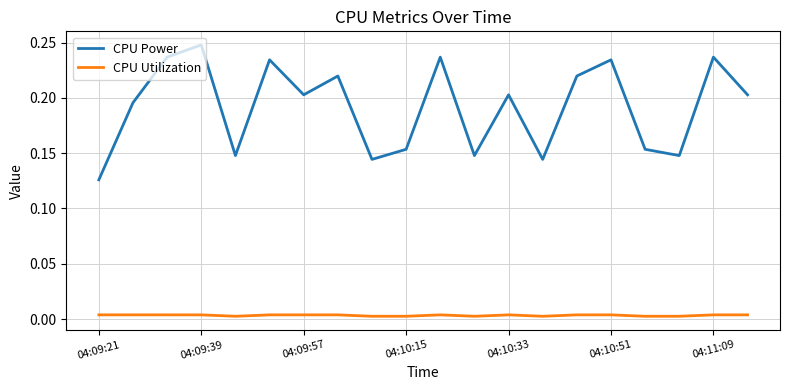

Rank the series by their average value, from highest to lowest.

CPU Power, CPU Utilization